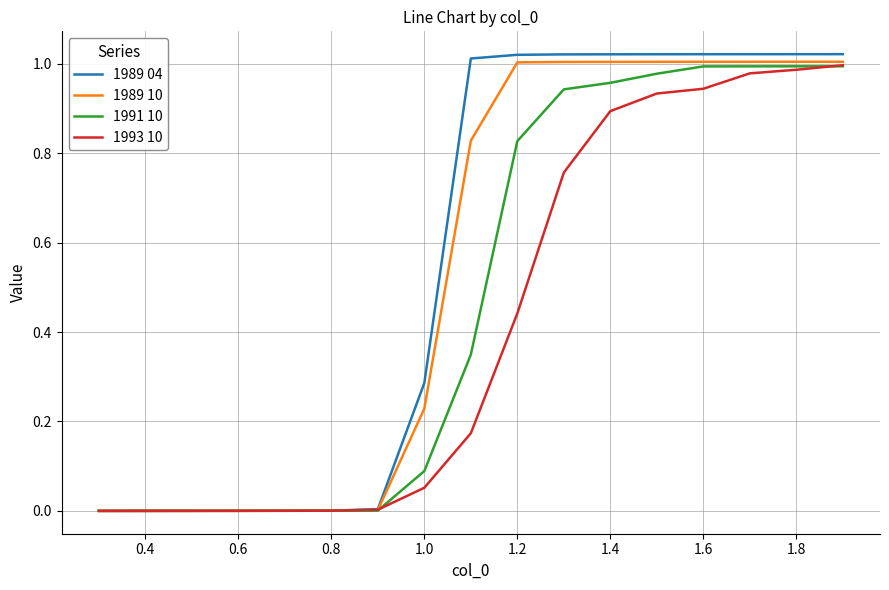

Which series has the widest spread of values?

1989 04